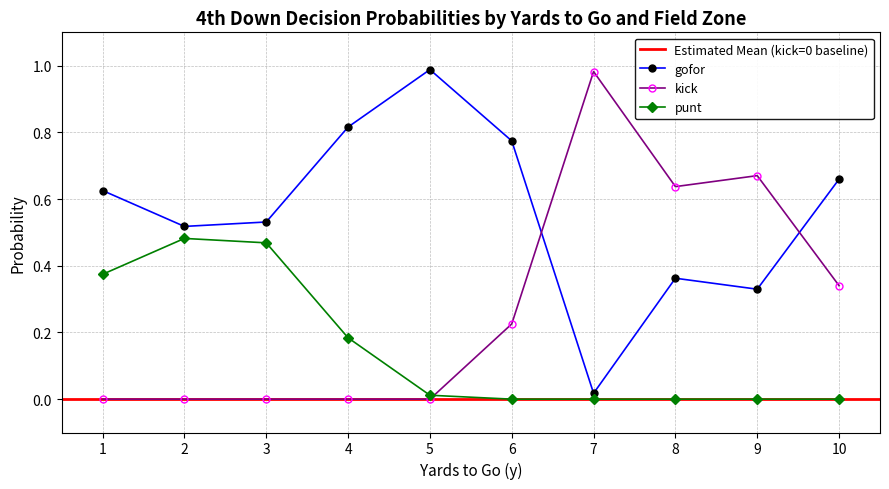

Between 23 and 5, which is larger?

5